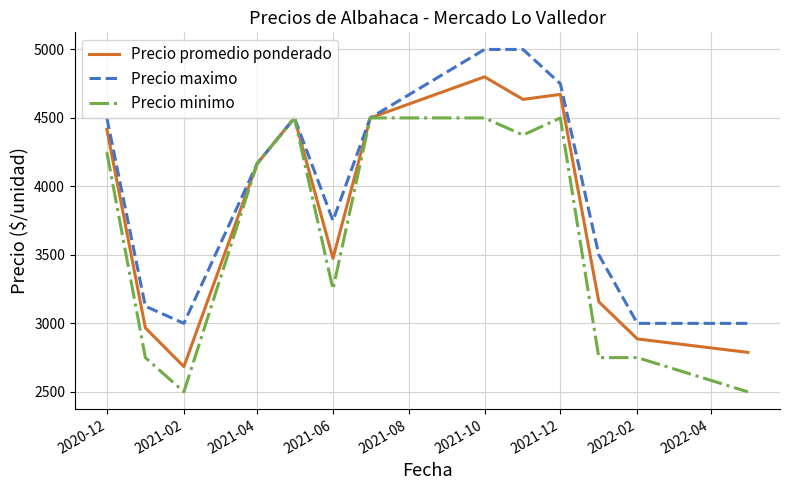

What is the highest value of the Precio promedio ponderado series?

4800.0